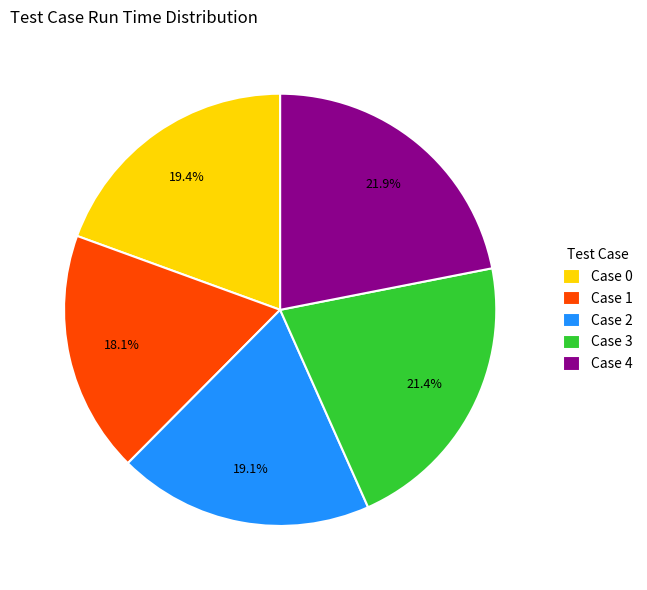

Is there any slice that represents more than half of the pie?

No